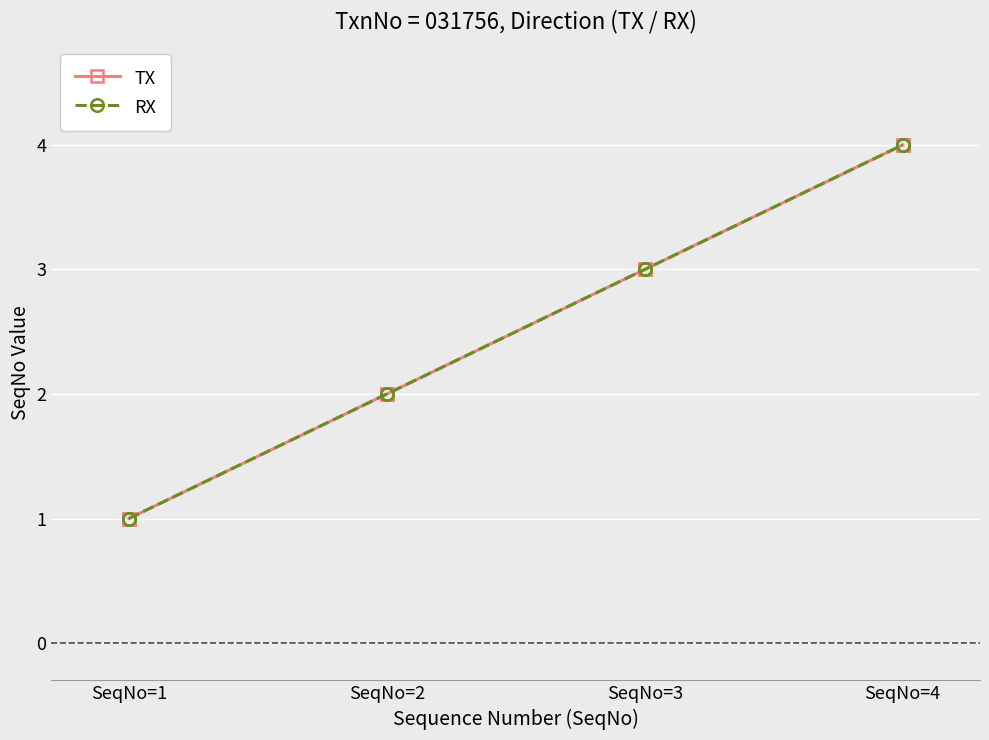

Does the chart have visible grid lines?

Yes